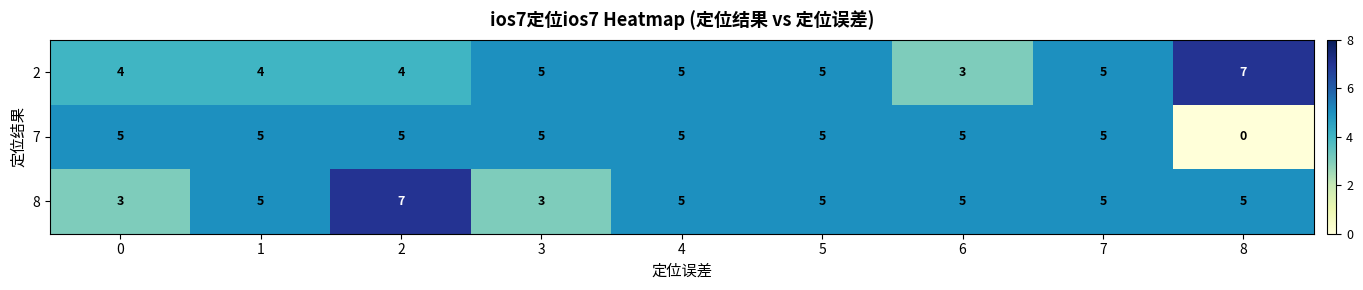

List the series in order of their overall mean, lowest first.

7, 2, 8